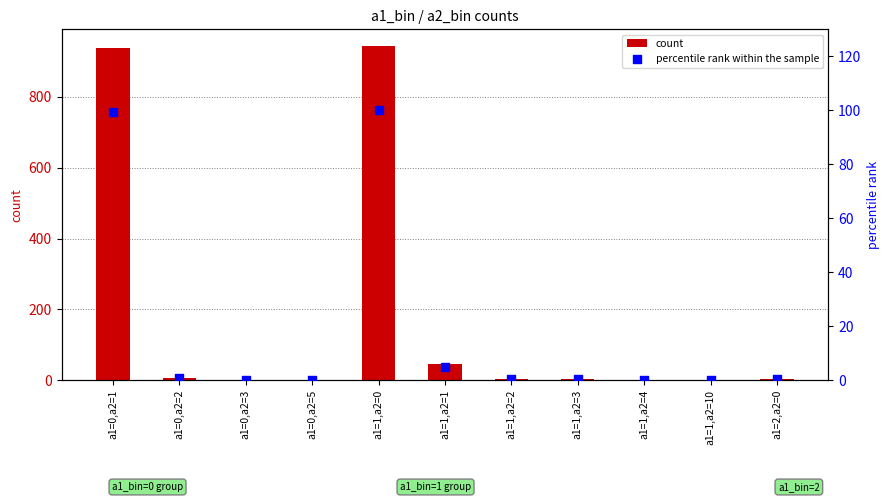

Which has a higher value, a1=2,a2=0 or a1=1,a2=2?

a1=2,a2=0